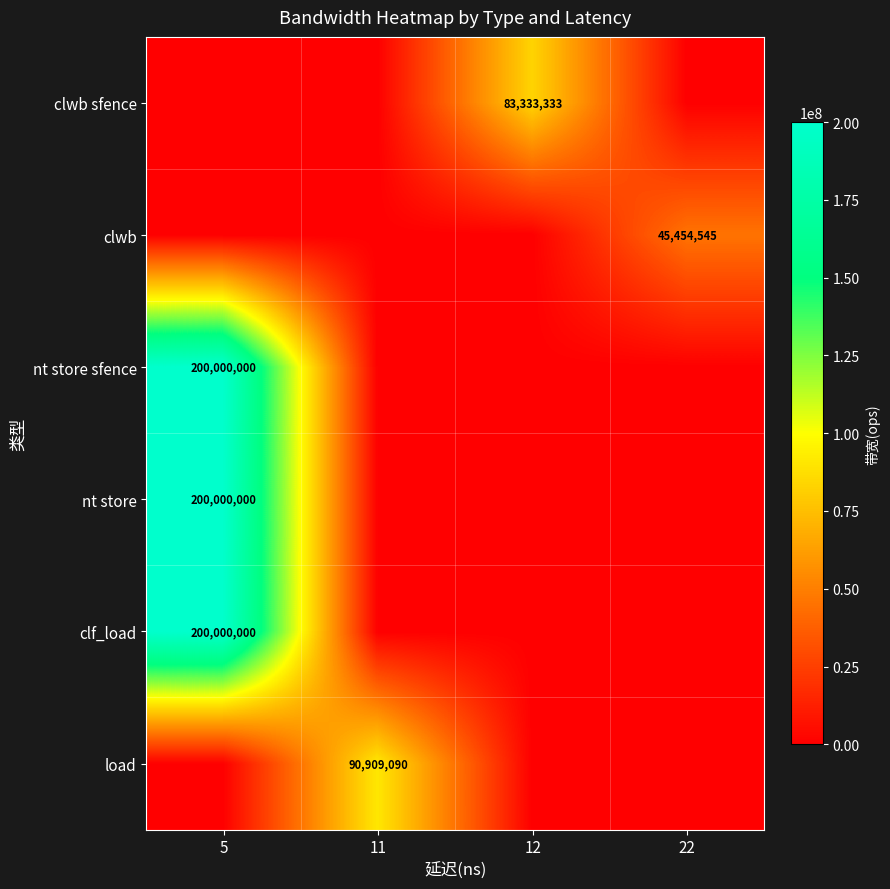

The value of nt store sfence at 5 is 200000000. True or false?

True